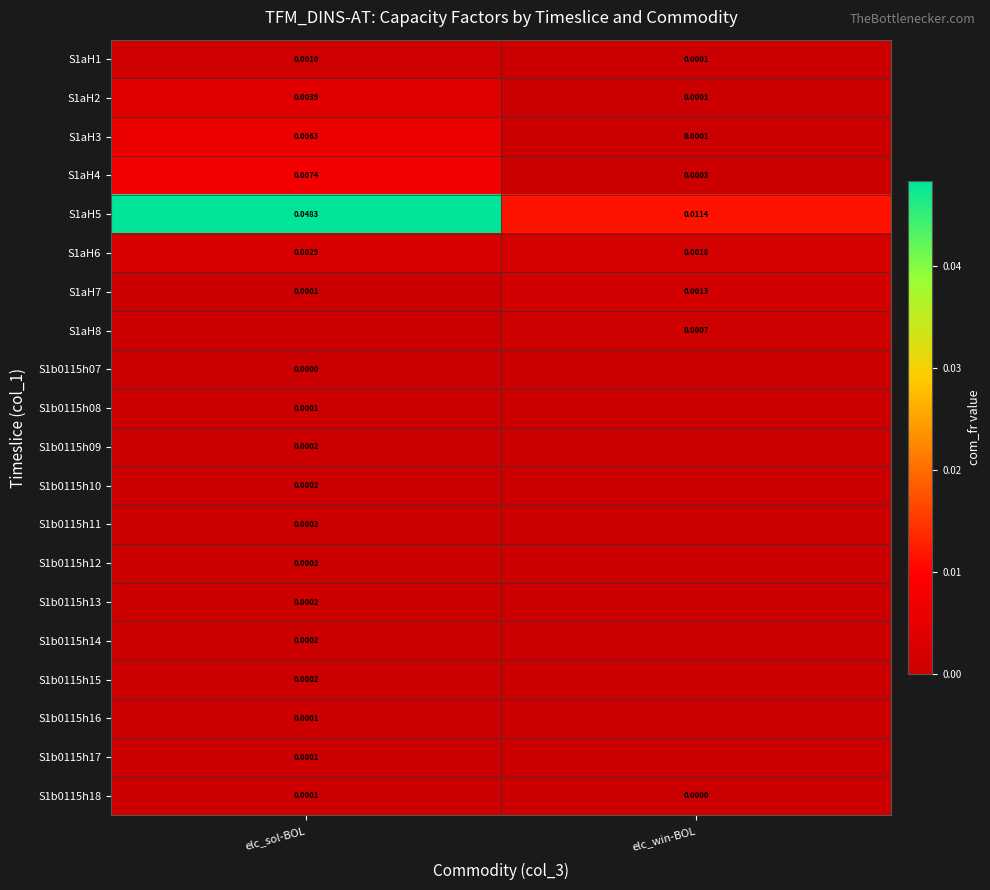

Where is S1aH4 nearest to the value 0?

elc_win-BOL